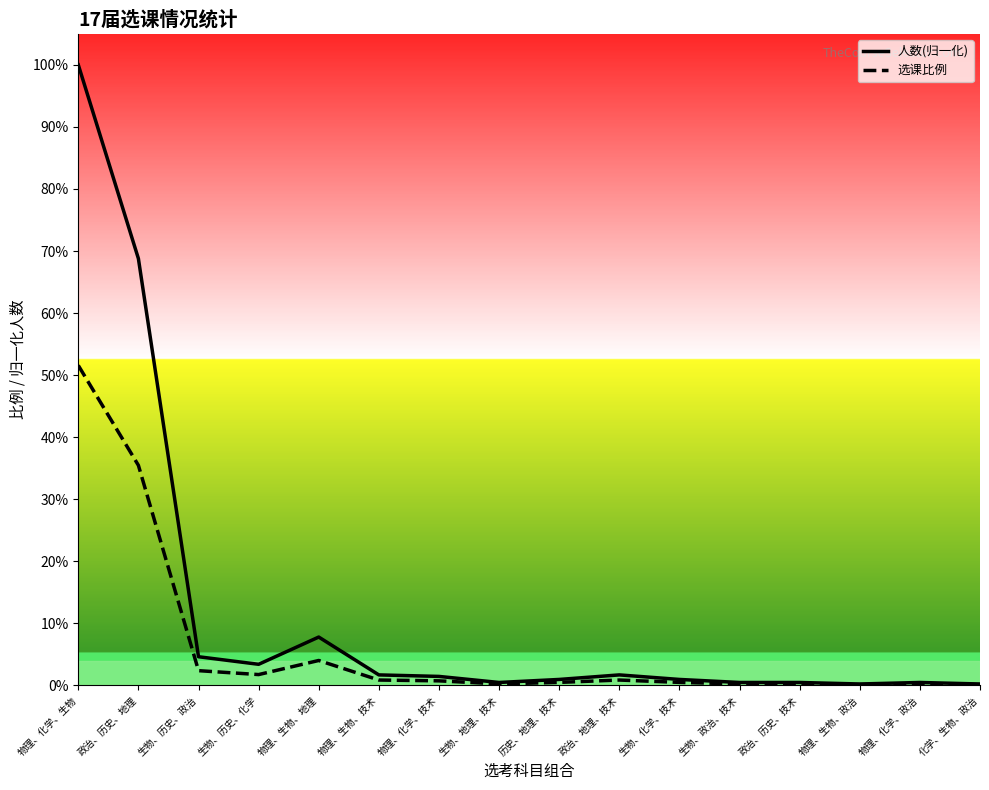

What is the average value of the 人数(归一化) series?

0.1